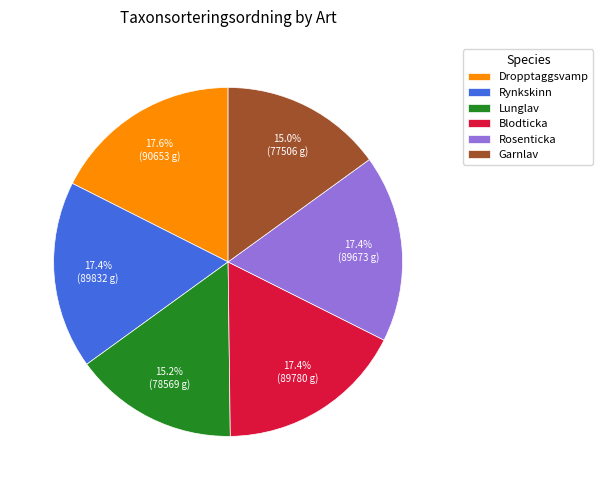

Is it true that Garnlav is 15% of the pie?

True